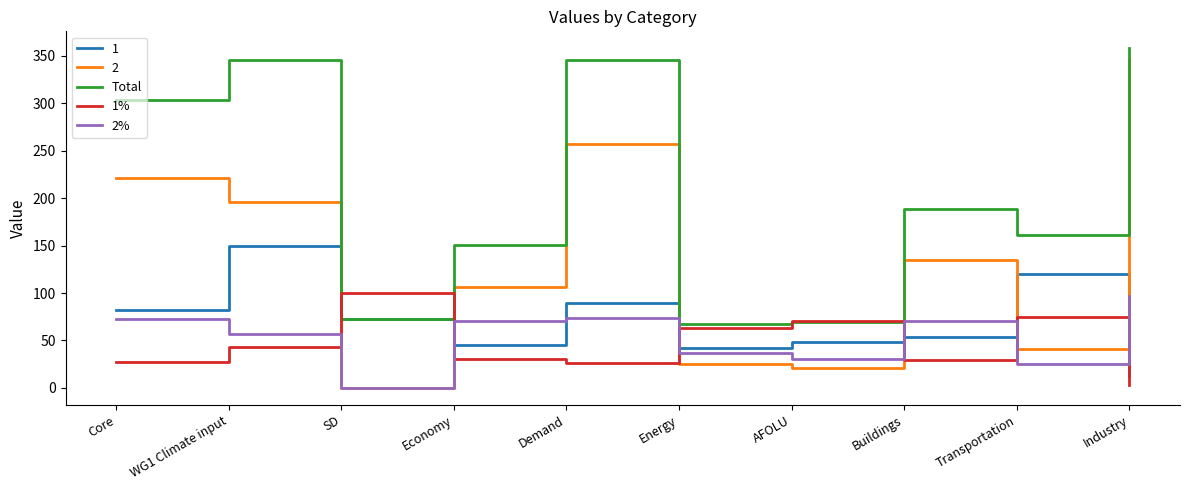

What position from the right is SD?

8